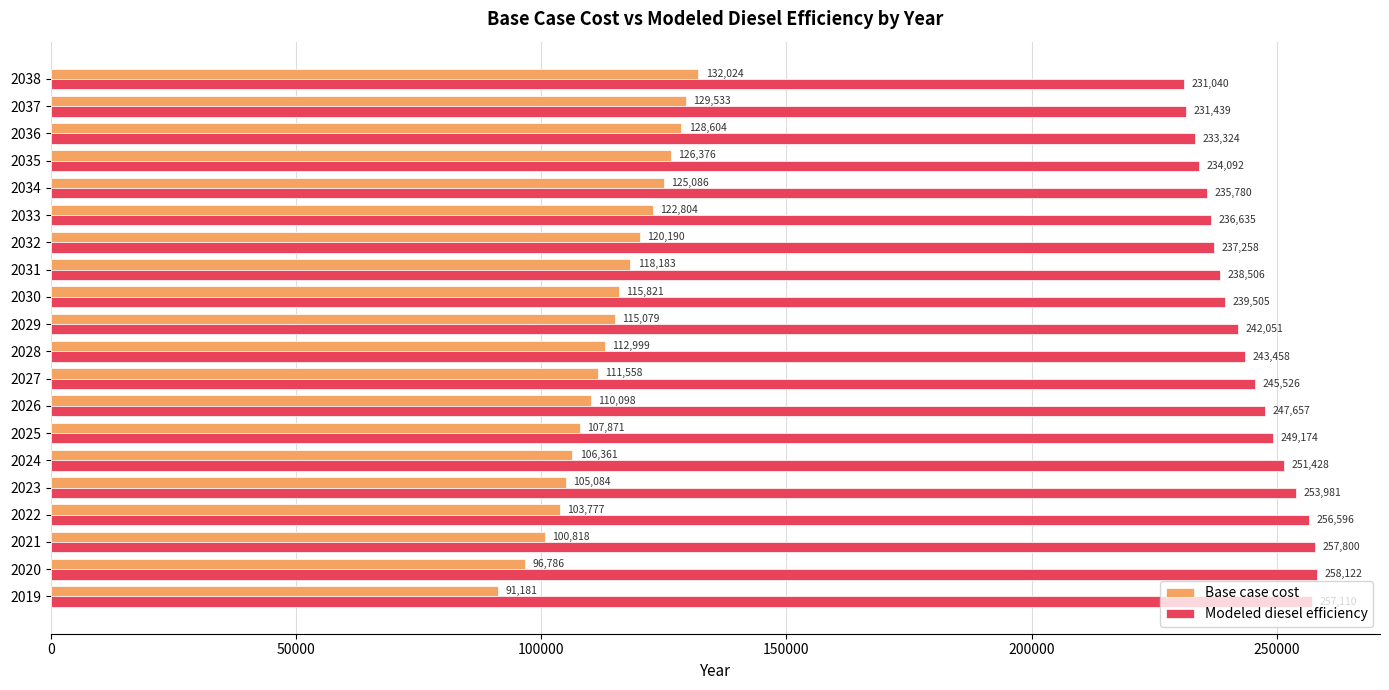

What is the difference between the maximum and minimum values in the Modeled diesel efficiency series?

27081.4